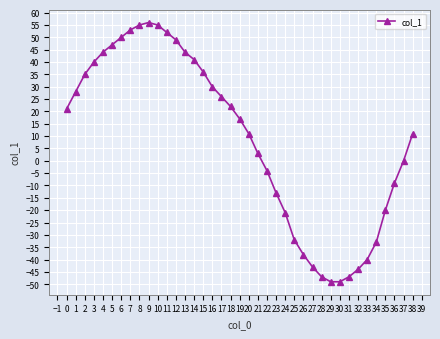

The value at 18 is 2. True or false?

False